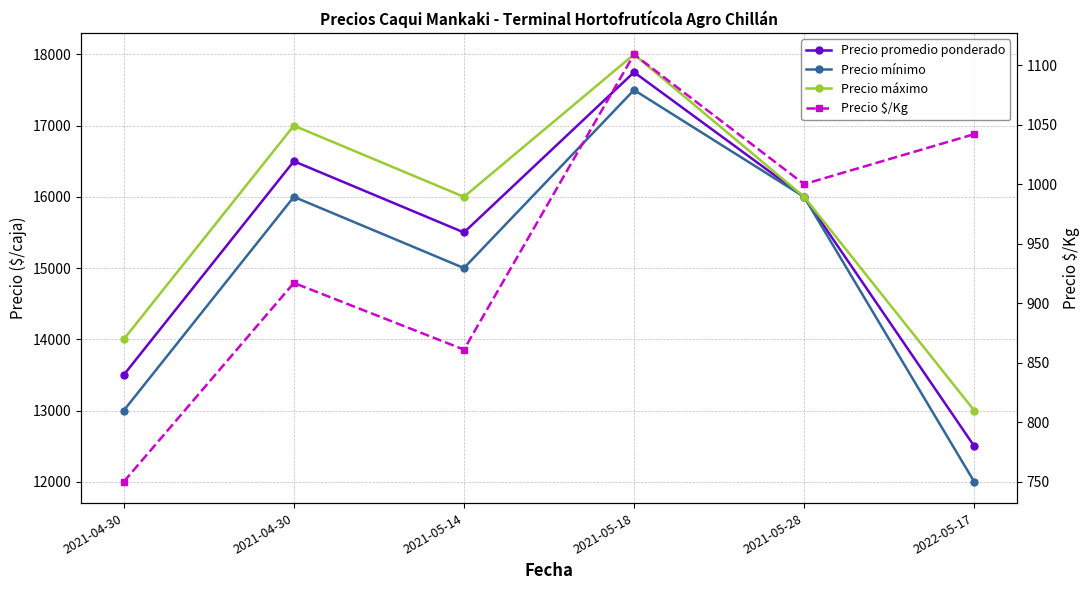

Is the value of Precio máximo at 2022-05-17 greater than the value of Precio promedio ponderado at 2022-05-17?

Yes